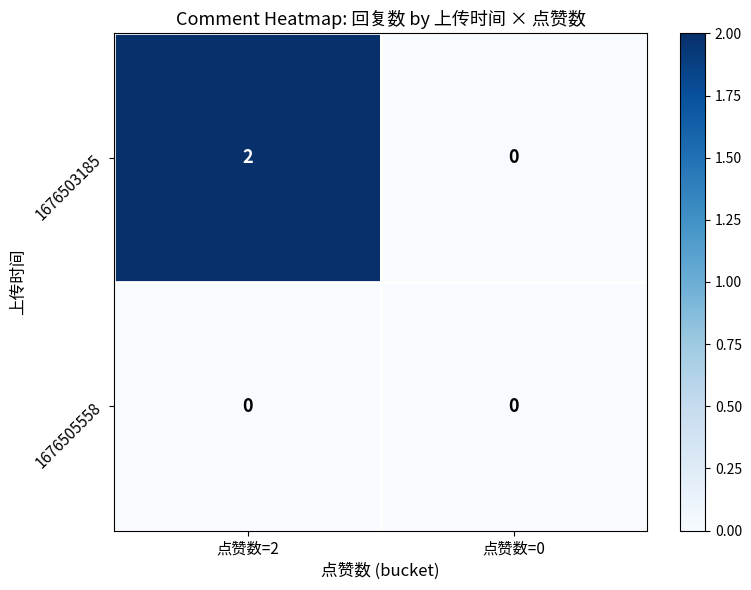

The 1676503185 series shows 1 at 点赞数=0. True or false?

False